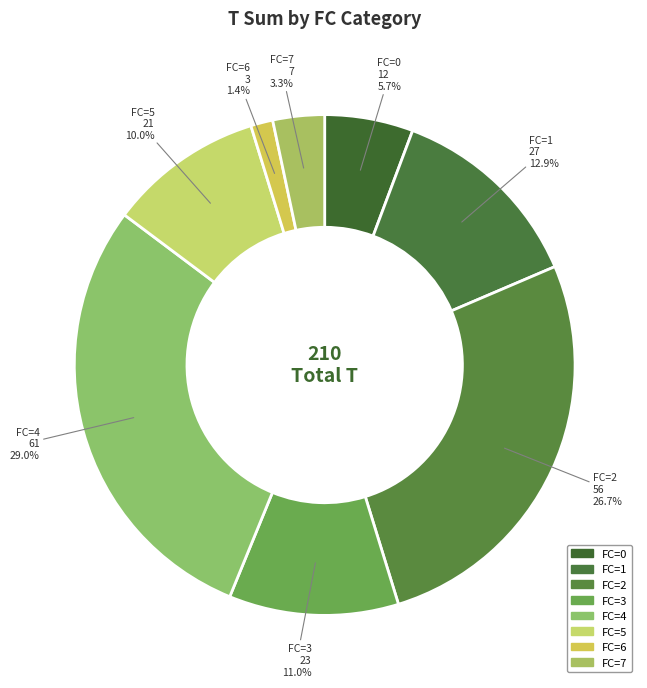

Which has a higher value, FC=6 or FC=4?

FC=4